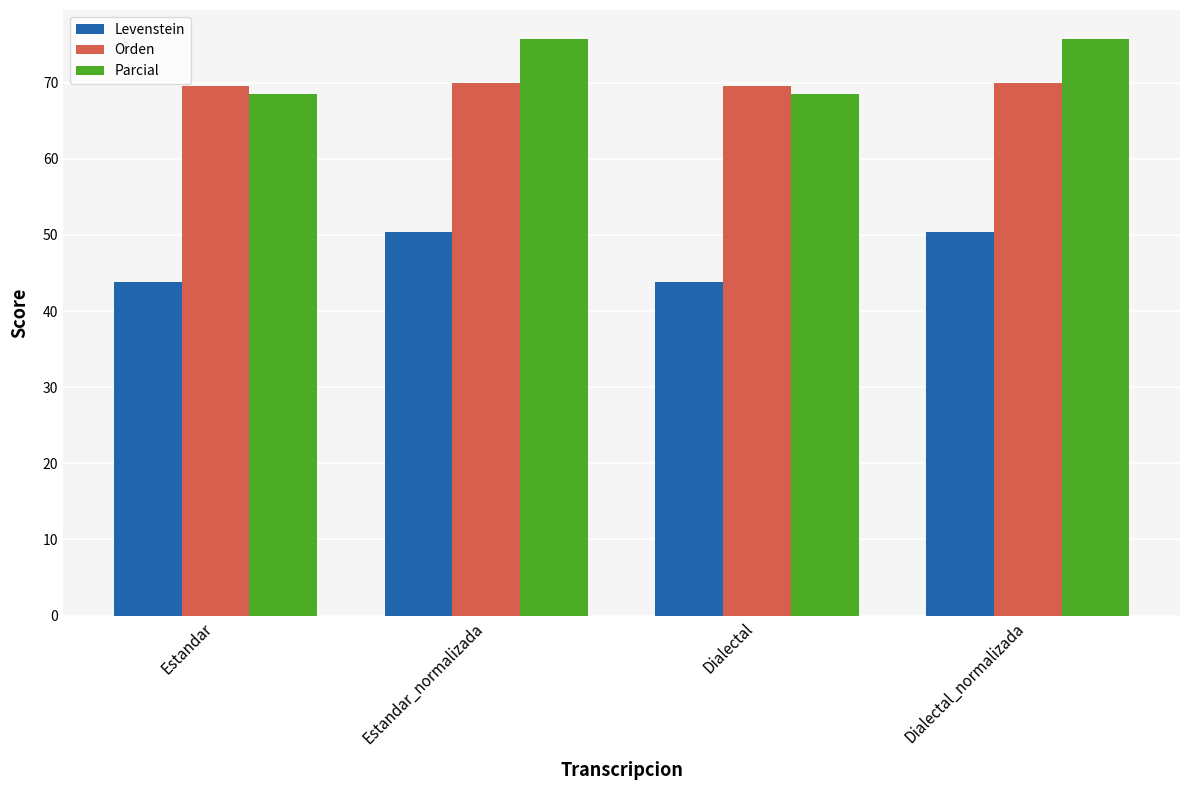

What is the difference between the Parcial values at Estandar and Dialectal_normalizada?

7.2